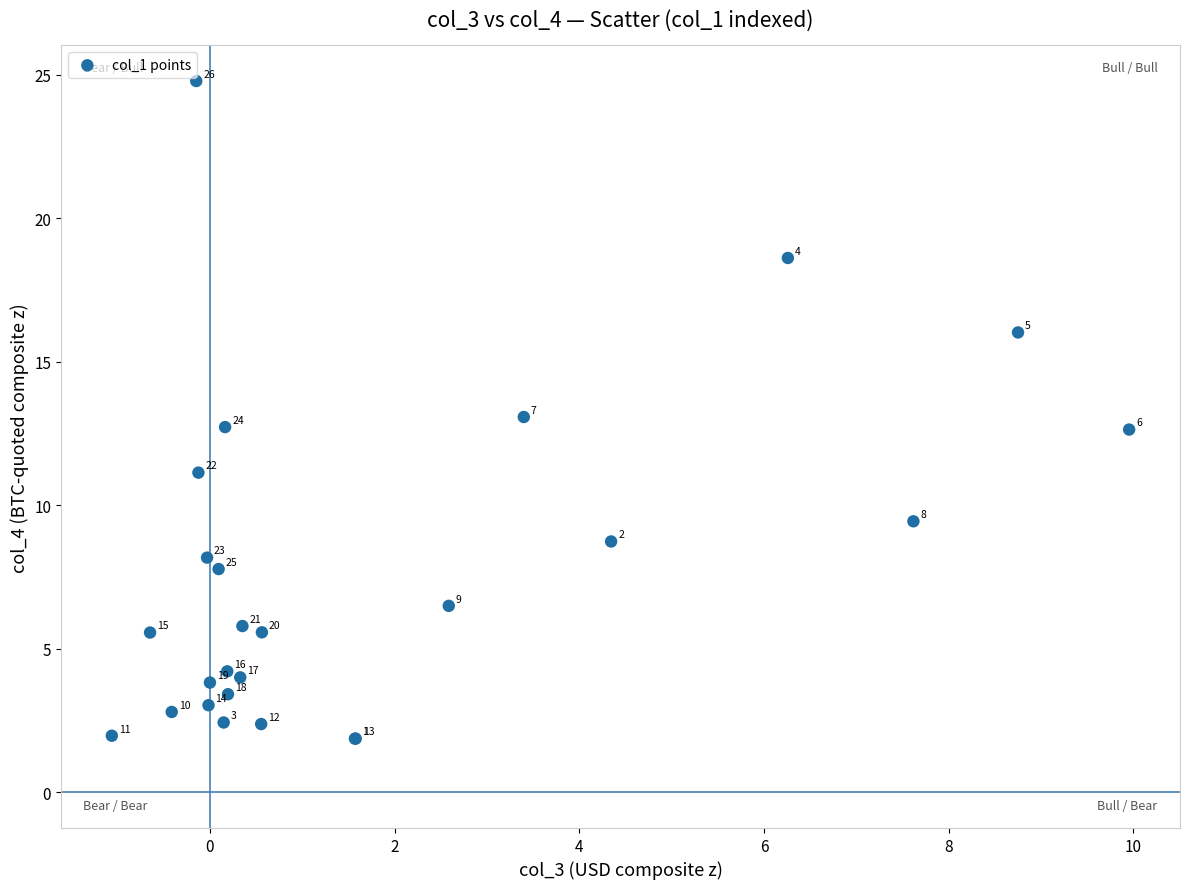

What Y value in the scatter plot is closest to 13?

13.1